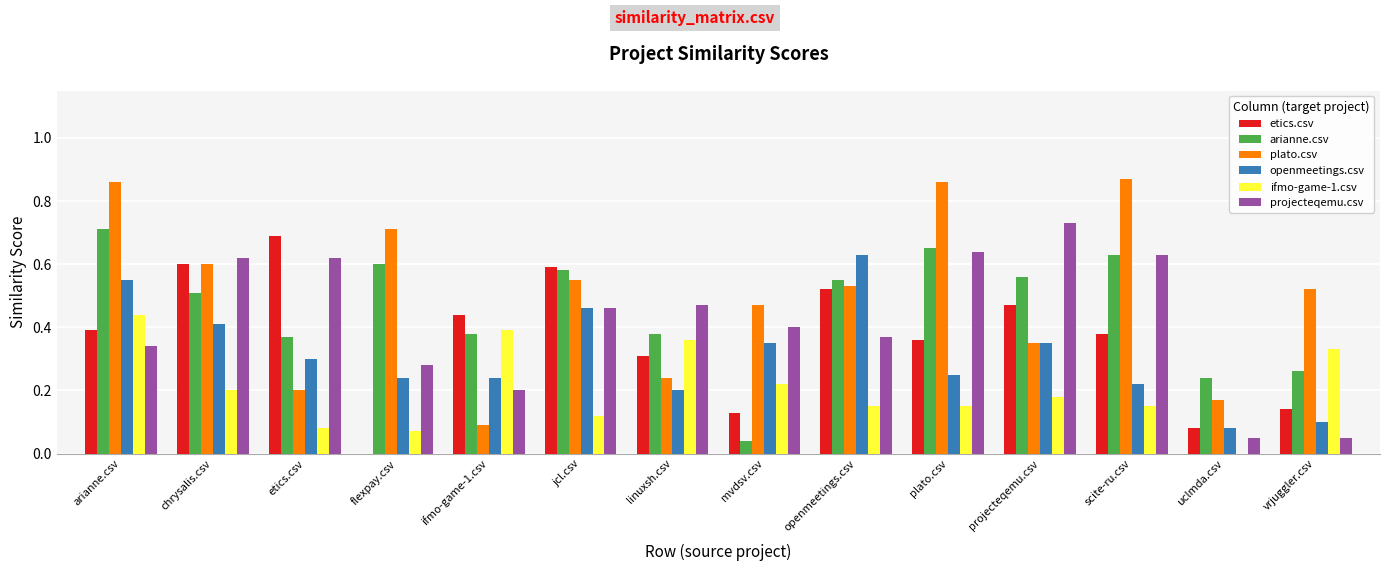

Which category has the highest value in the openmeetings.csv series?

openmeetings.csv